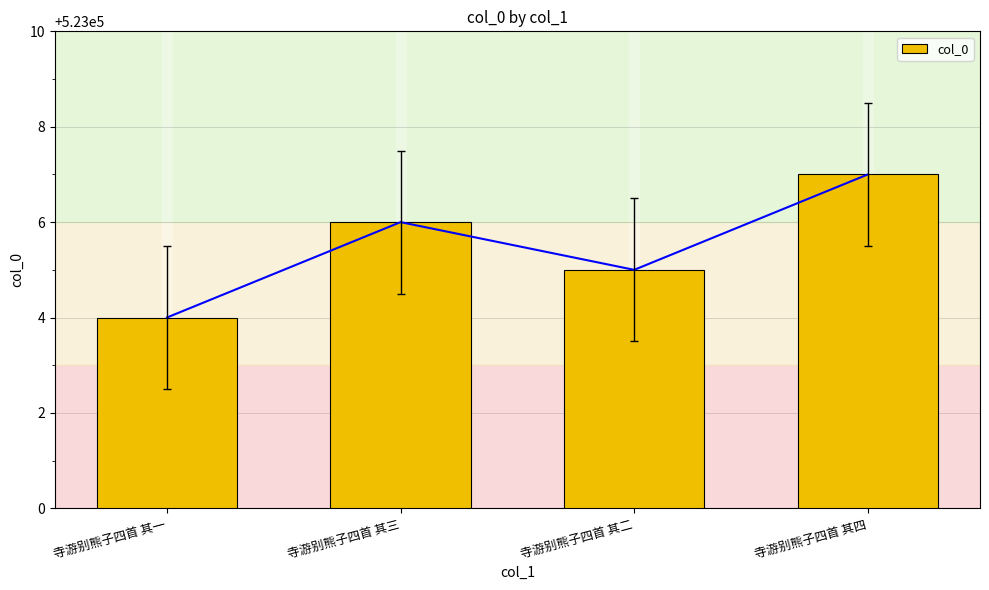

List the labels in order of value, smallest first.

寺游别熊子四首 其一, 寺游别熊子四首 其二, 寺游别熊子四首 其三, 寺游别熊子四首 其四